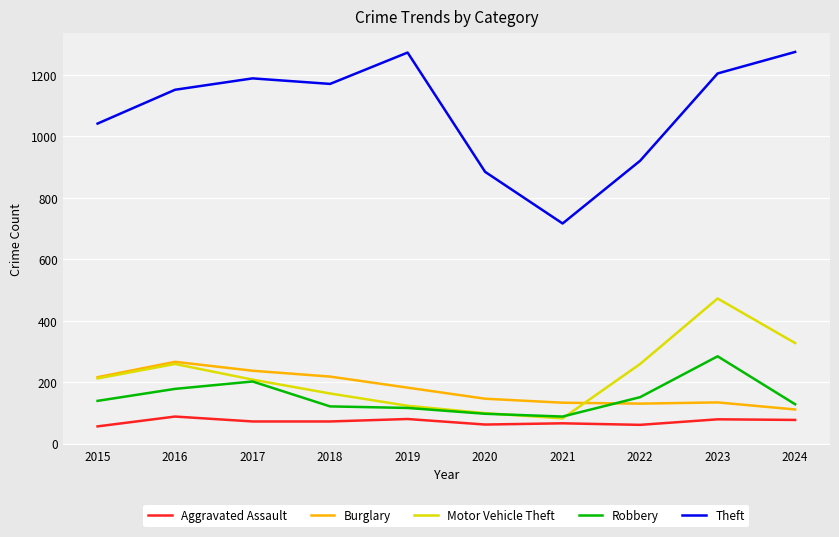

True or false: Robbery has more than 0 interior local peaks.

True